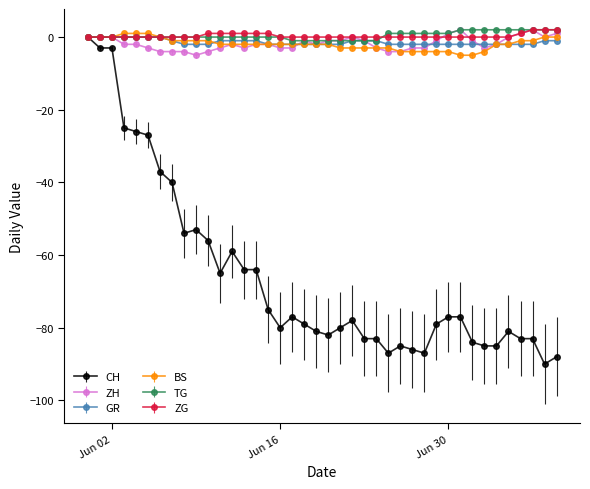

True or false: CH has more than 0 interior local peaks.

True